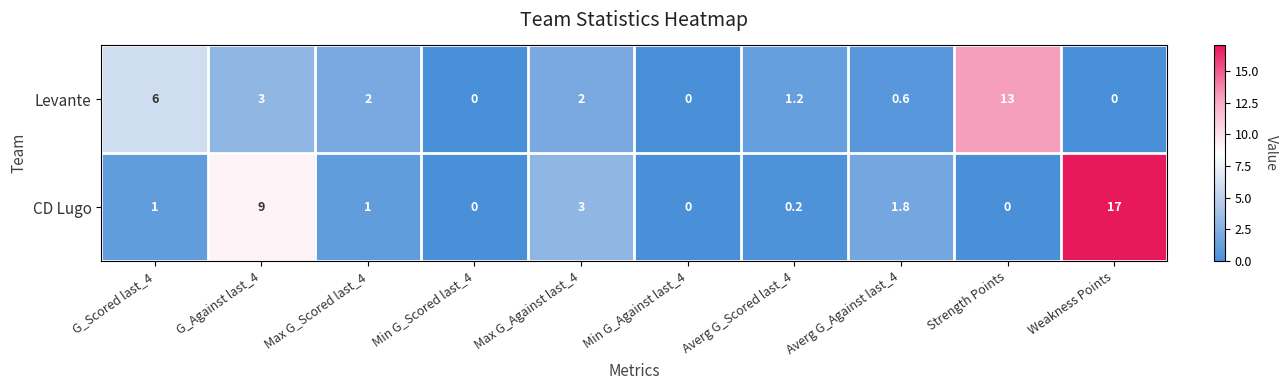

Is the value of Levante at Strength Points greater than the value of CD Lugo at Weakness Points?

No